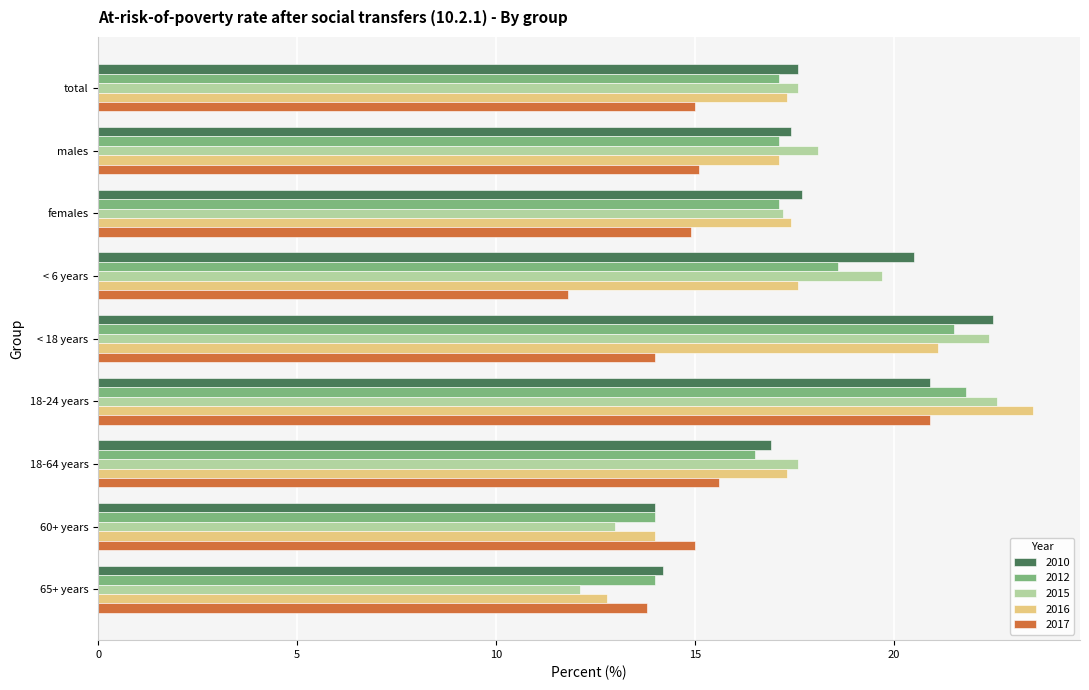

At which label is 2015 closest to 17?

females